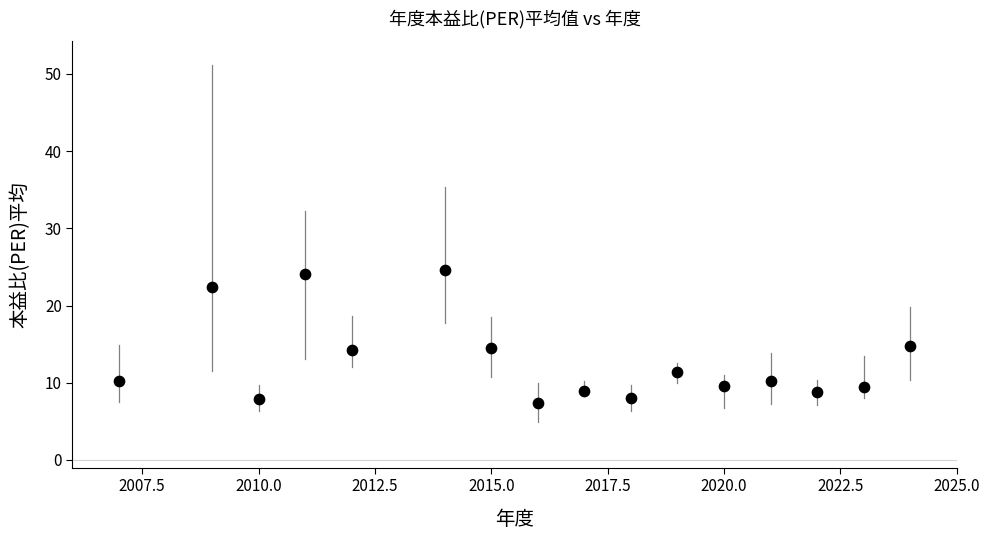

What is the range of X values (max minus min)?

17.0